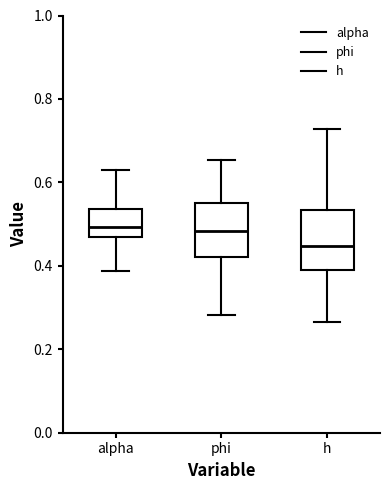

Where is the lower edge of the box for phi on the y-axis? The values are not printed on the chart, so give them approximately, as read against the axis.

0.42